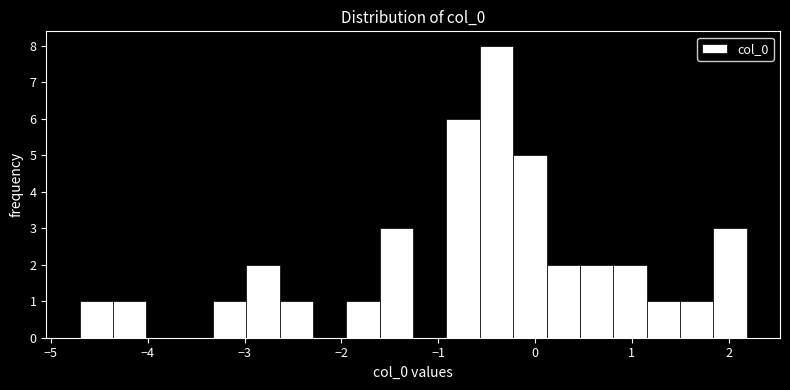

Around what value on the x-axis is the tallest bar? Give the approximate position of its centre, as read against the axis.

-0.4